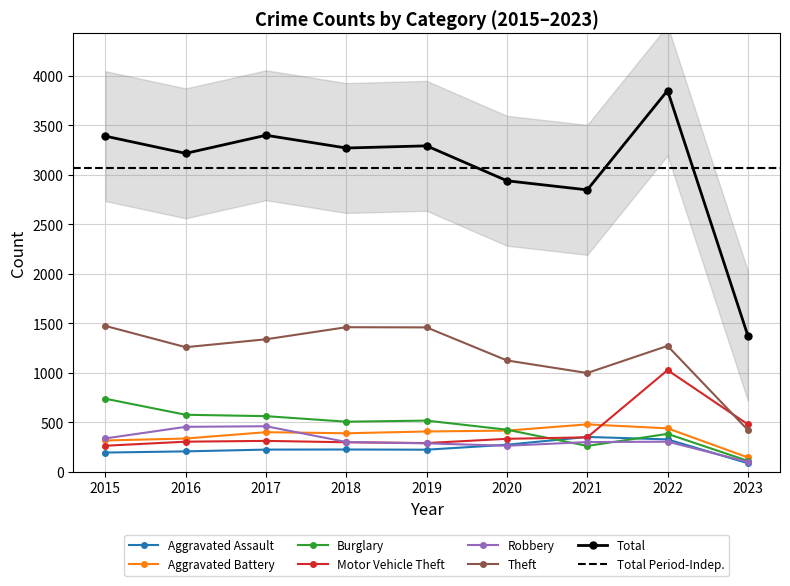

Which has a higher value, 2017 or 2021?

2021